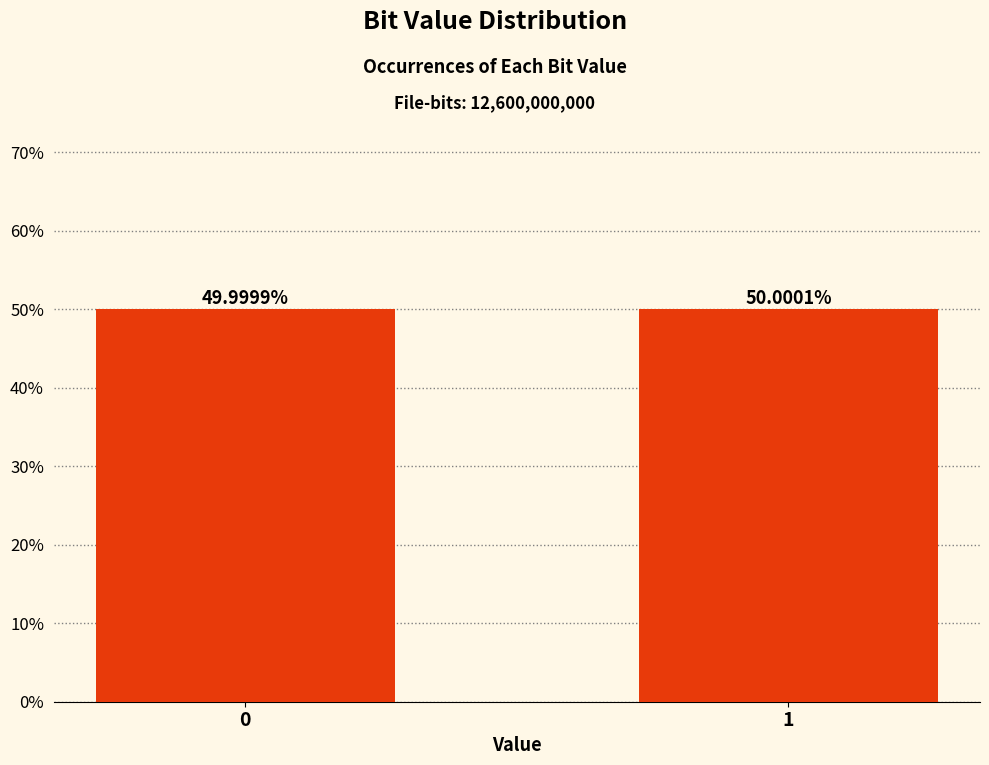

What is the average value?

0.5